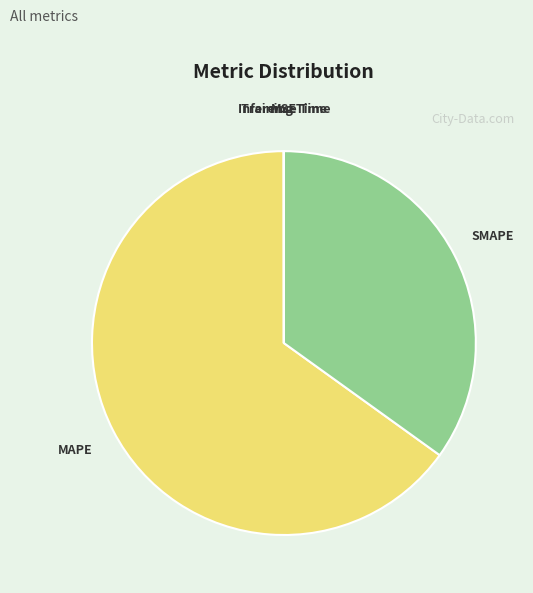

Which slice is the largest?

MAPE